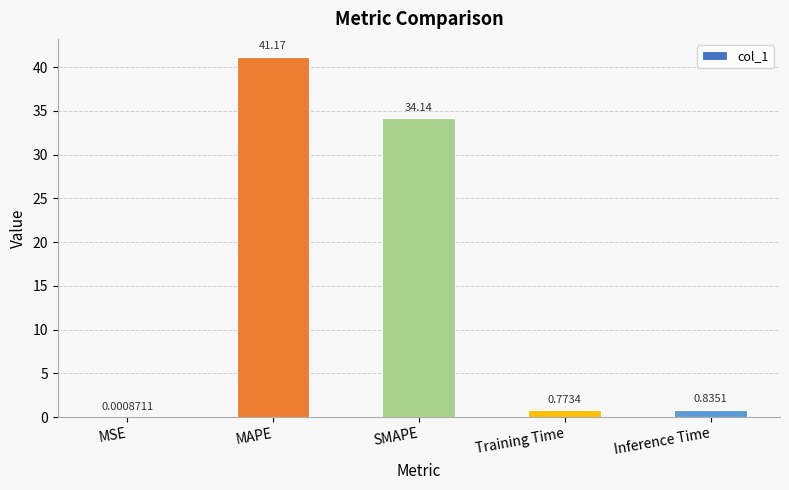

Which category has the highest value across all series?

MAPE